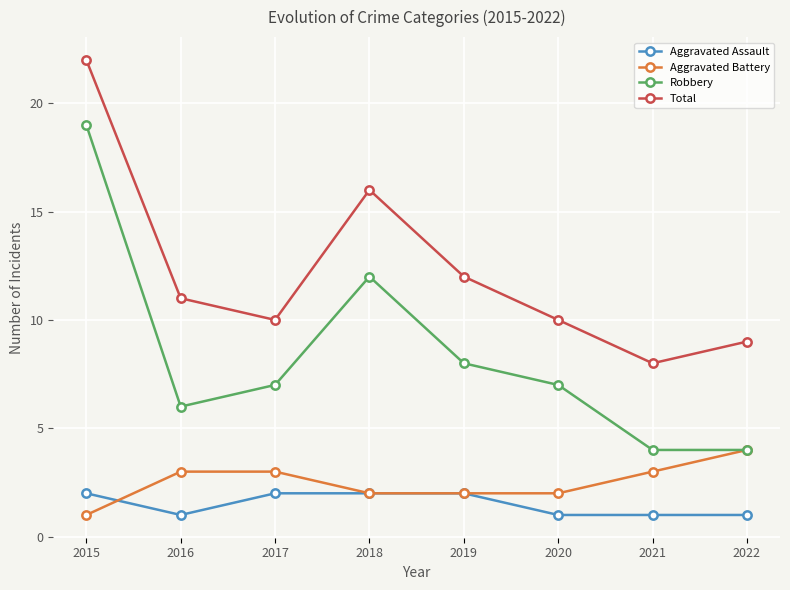

True or false: Total and Aggravated Battery cross at least once.

False